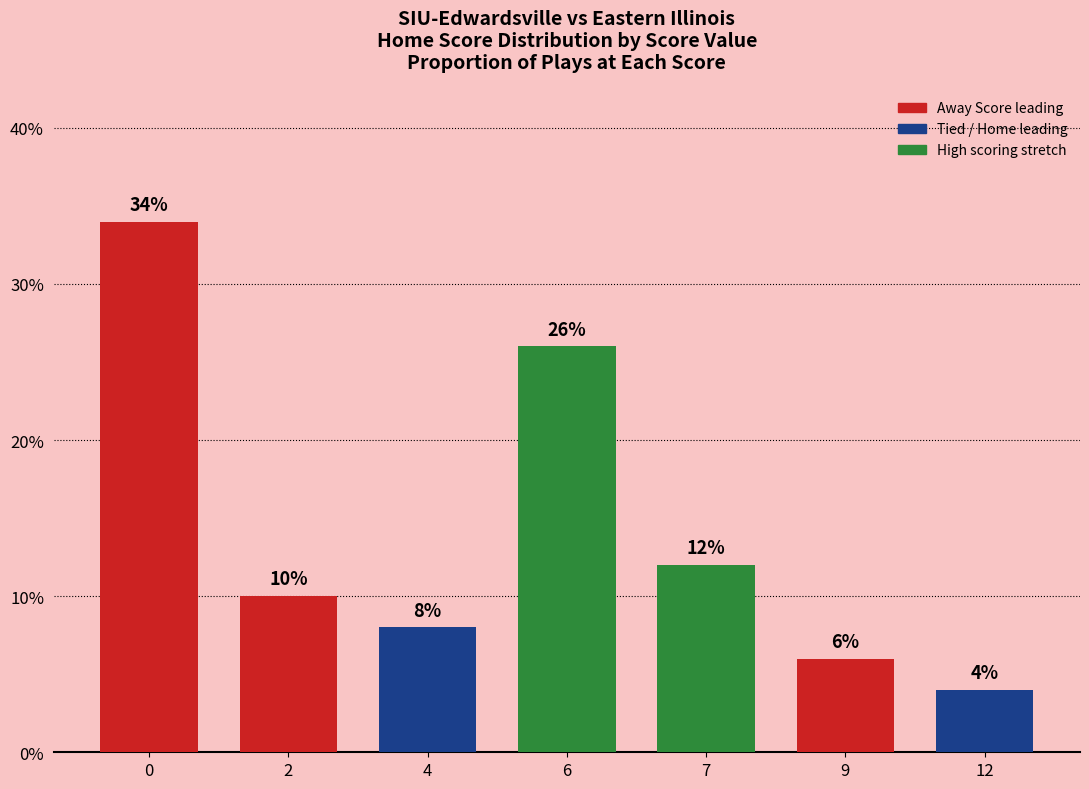

Reading left to right, list all the values displayed in this chart.

34	10	8	26	12	6	4